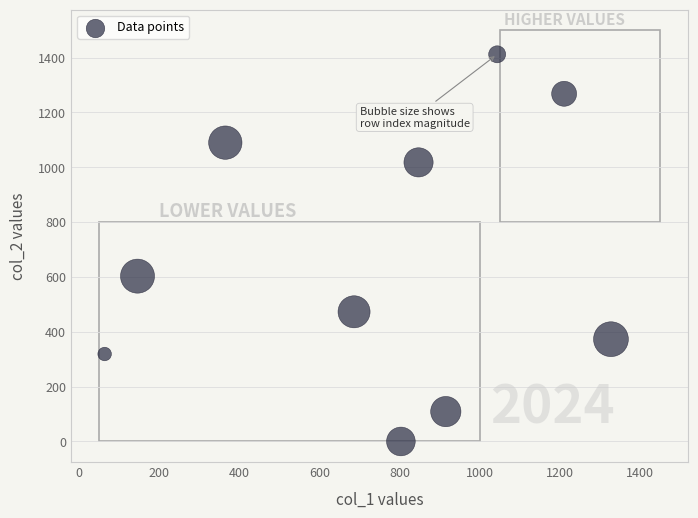

What is the range of X values (max minus min)?

1263.0